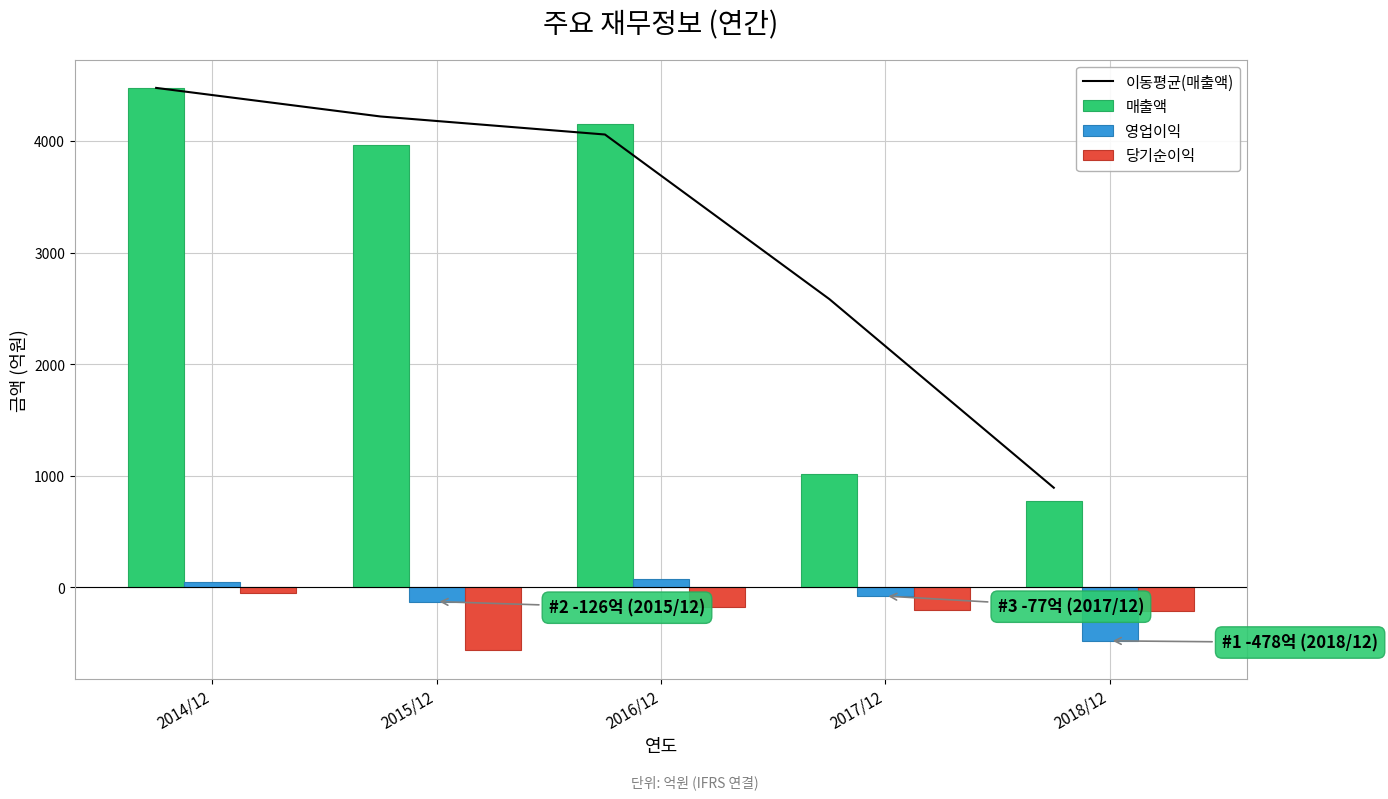

Reading left to right, transcribe all the data shown in this chart.

이동평균(매출액): 2014/12=4475.0	2015/12=4219.0	2016/12=4057.5	2017/12=2583.0	2018/12=893.5
매출액: 2014/12=4475.0	2015/12=3963.0	2016/12=4152.0	2017/12=1014.0	2018/12=773.0
영업이익: 2014/12=48.0	2015/12=-126.0	2016/12=74.0	2017/12=-77.0	2018/12=-478.0
당기순이익: 2014/12=-46.0	2015/12=-564.0	2016/12=-174.0	2017/12=-202.0	2018/12=-209.0